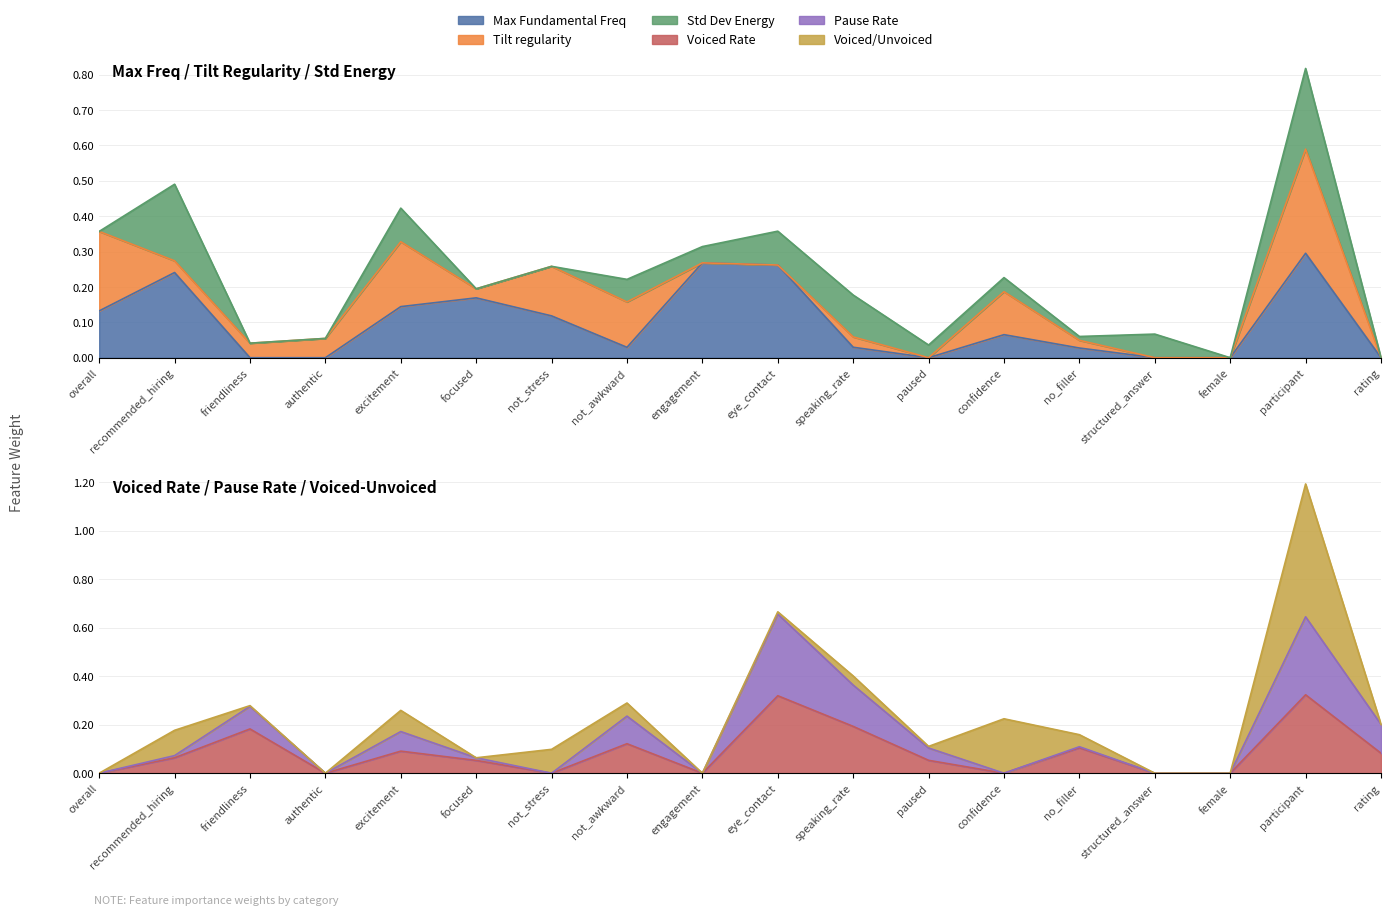

At which category is the sum across all series the highest?

participant